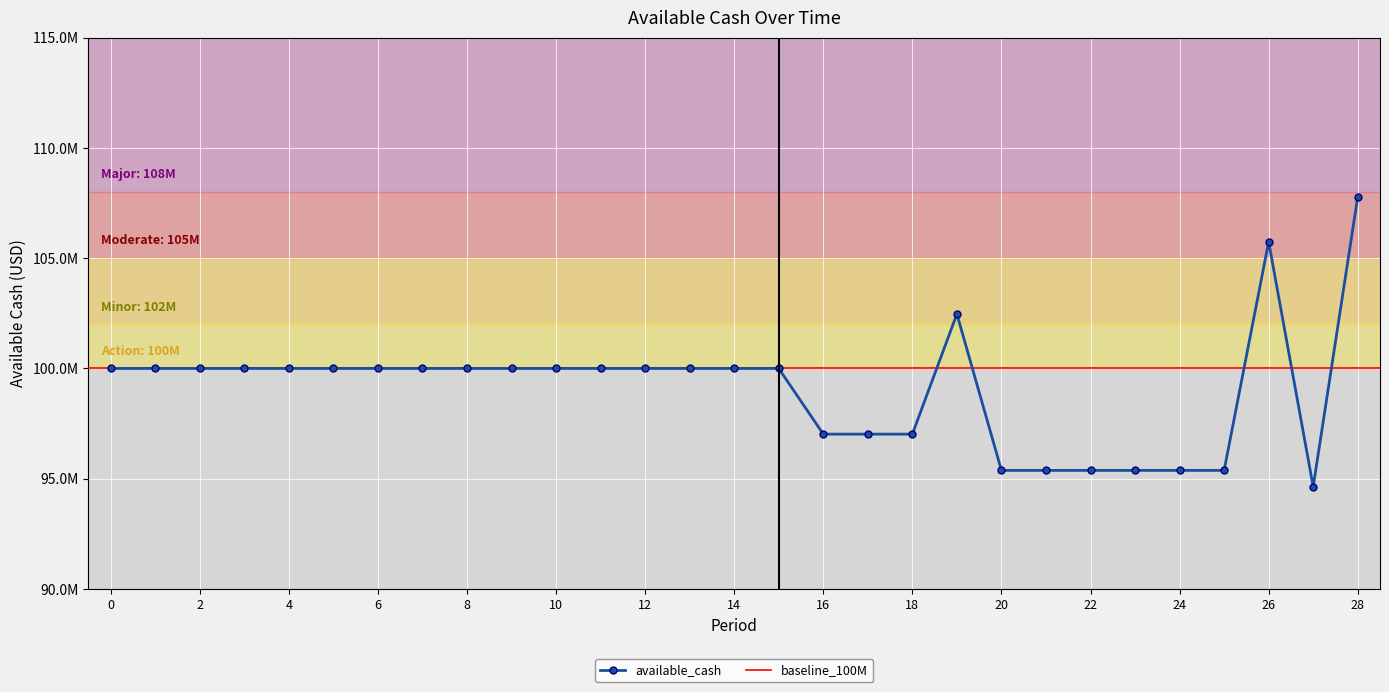

What is the value of the 21st point from the left?

95378303.6